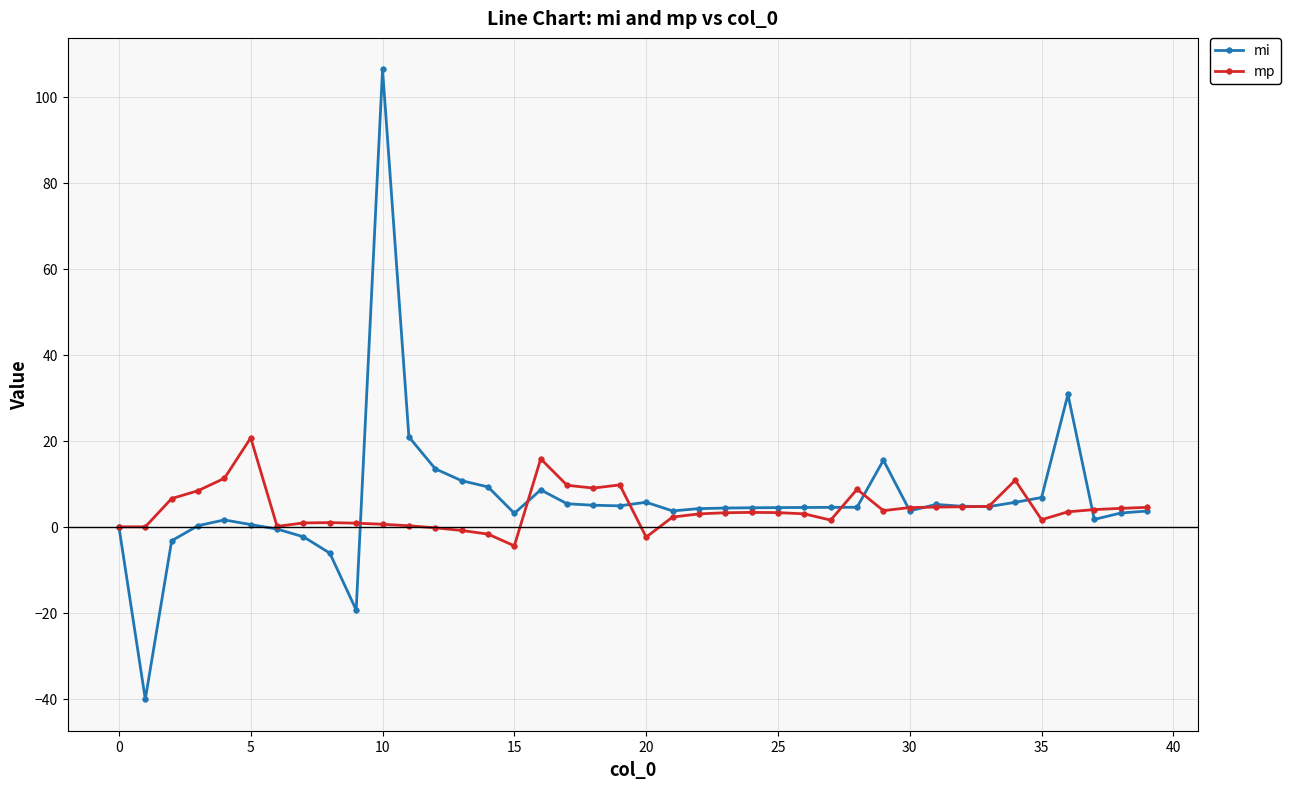

Which series has the largest total across all categories?

mi